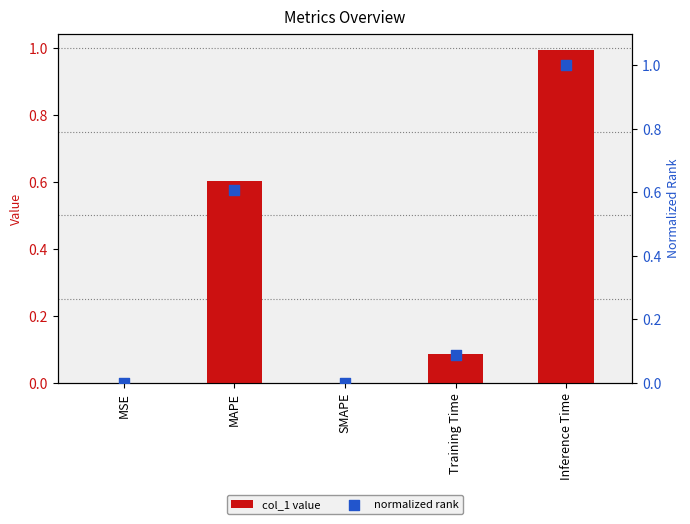

What are all the series names shown in the legend?

col_1, normalized rank